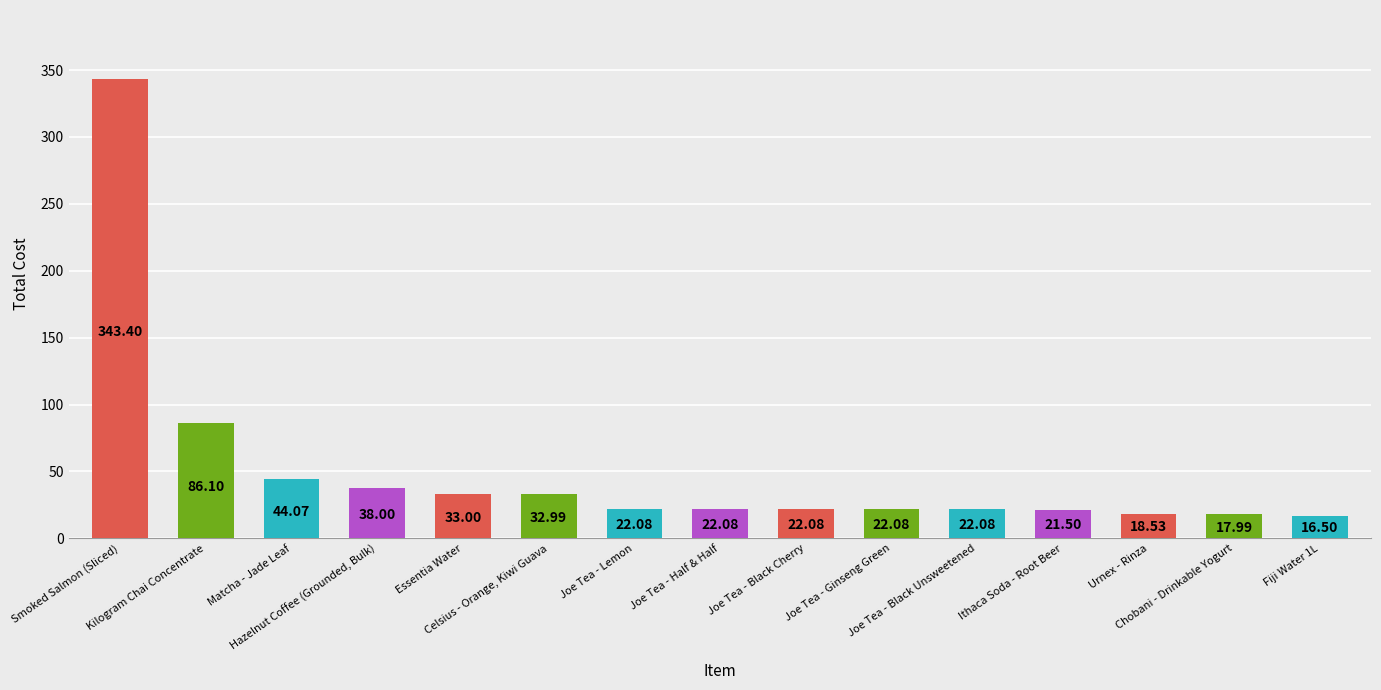

What is the average value?

50.8